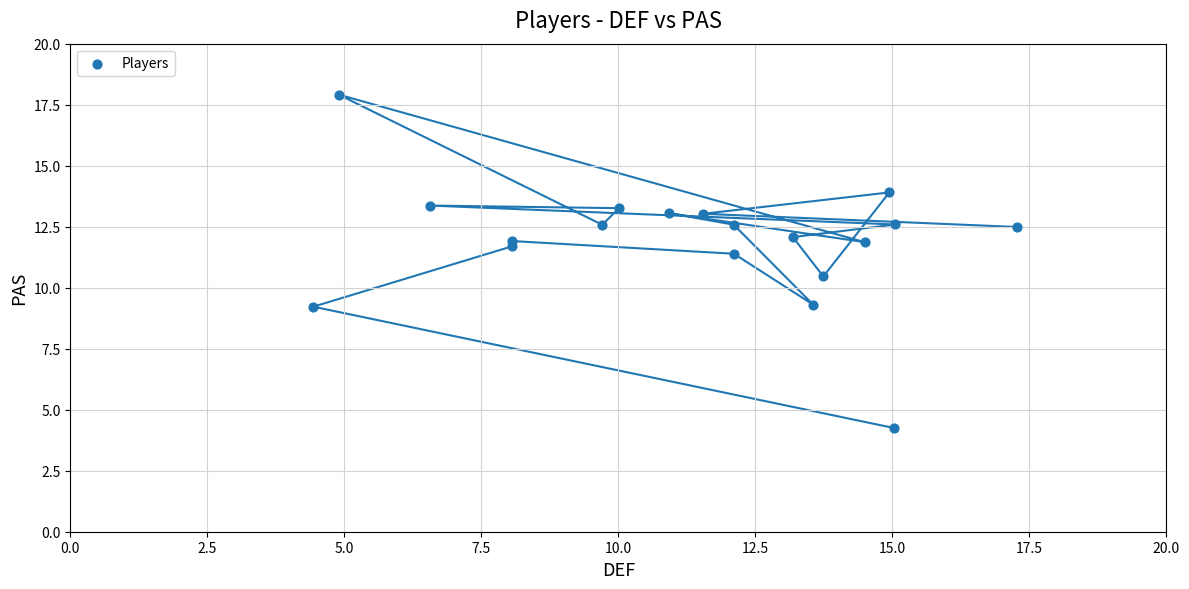

What is the range of Y values (max minus min)?

13.7